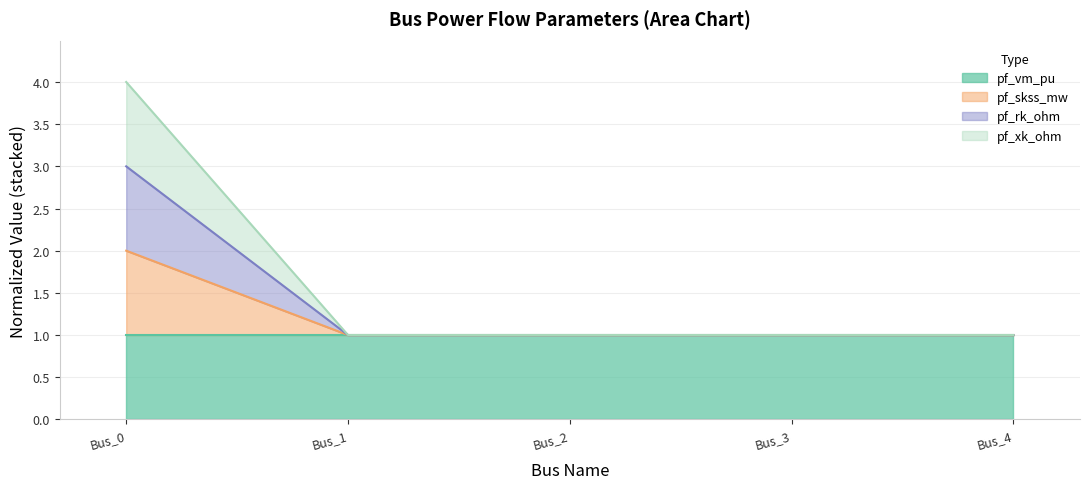

At how many categories does at least one series exceed 2?

1